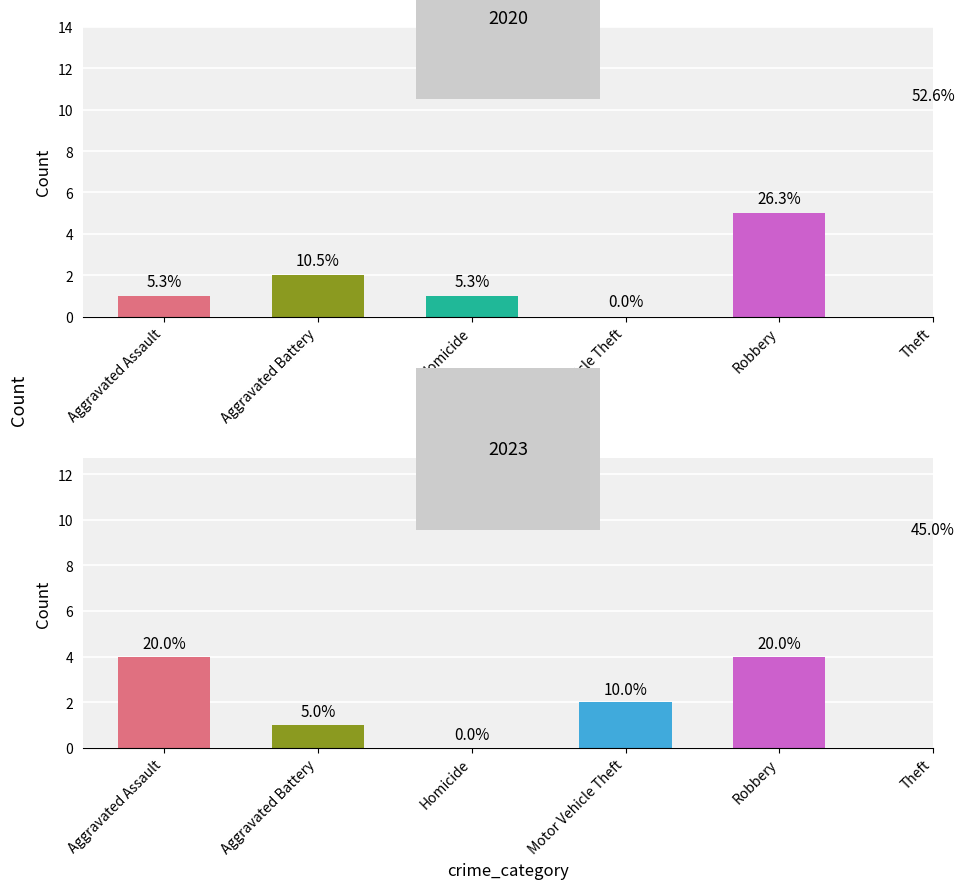

The value of 2020 at Robbery is 5. True or false?

True